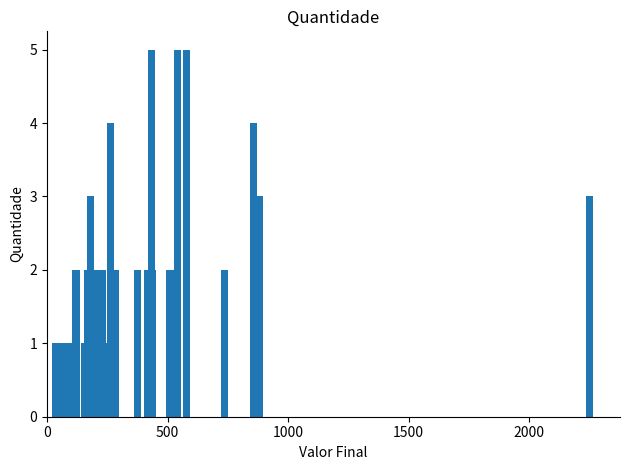

What is the average value?

2